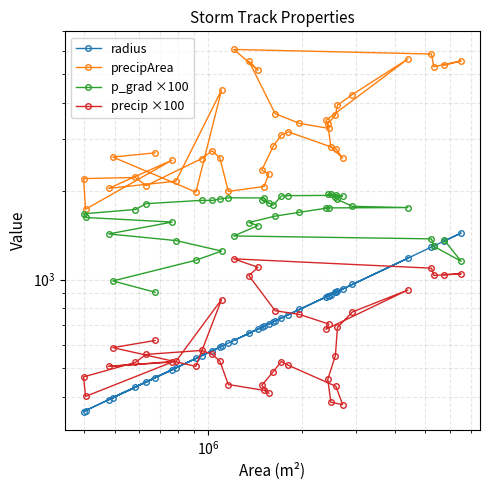

The value of precip ×100 at 12 is 340.9. True or false?

False